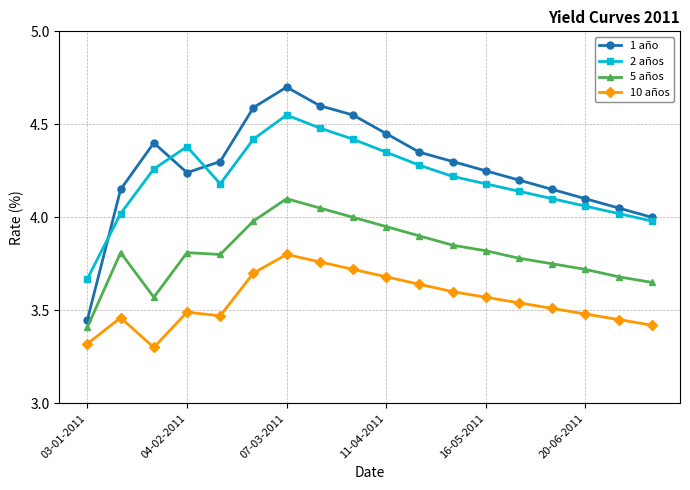

What is the greatest value displayed?

4.7